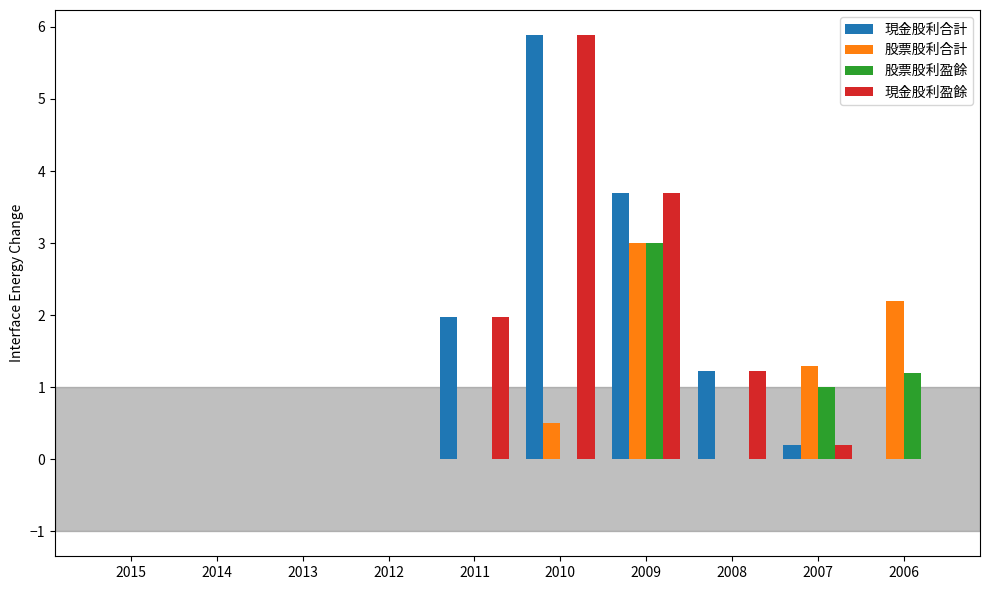

The value of 現金股利盈餘 at 2011 is 2.0. True or false?

True